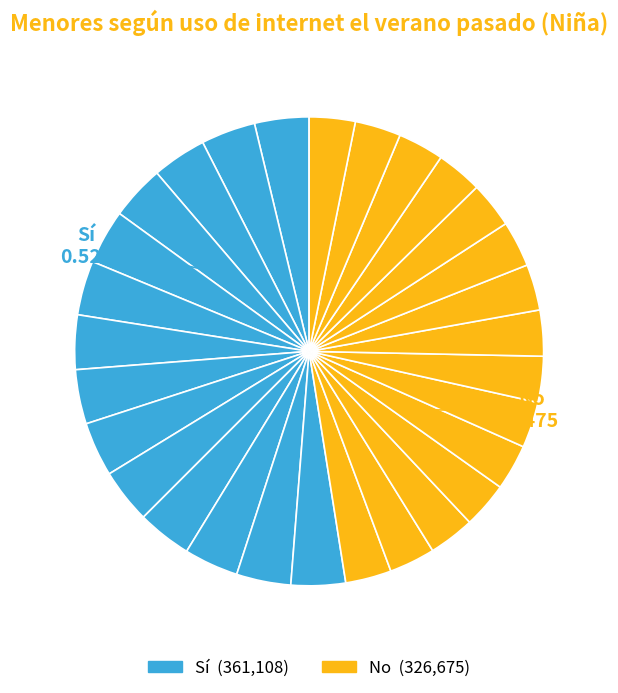

How many slices are in this pie chart?

29